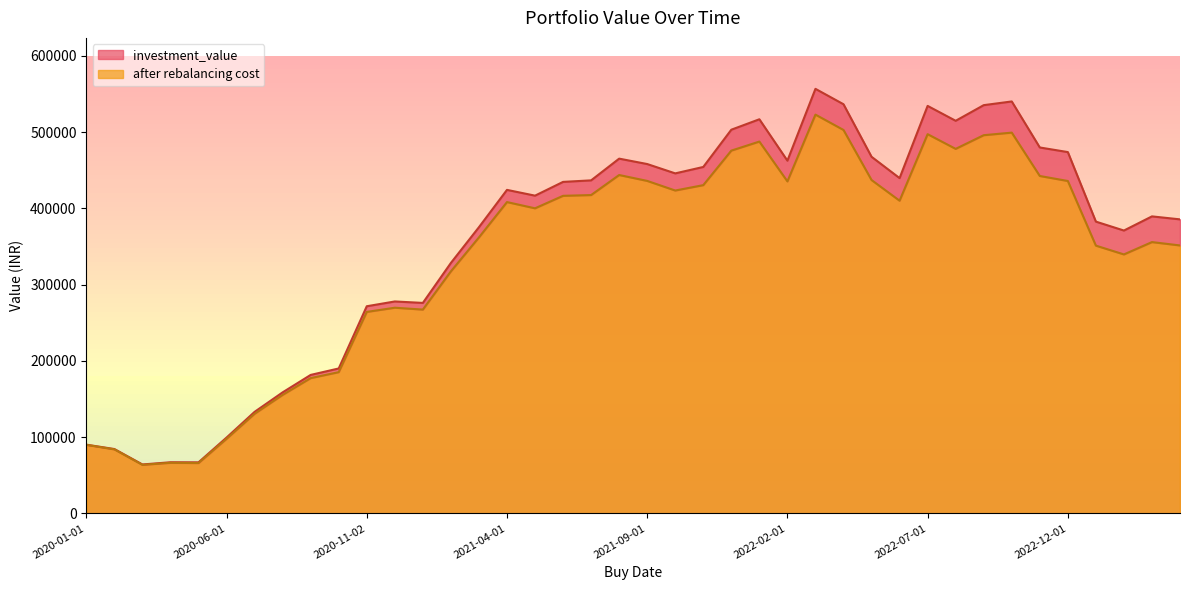

List the labels in order of after rebalancing cost value, smallest first.

2020-03-02, 2020-05-04, 2020-04-01, 2020-02-03, 2020-01-01, 2020-06-01, 2020-07-01, 2020-08-03, 2020-09-01, 2020-10-01, 2020-11-02, 2021-01-01, 2020-12-01, 2021-02-01, 2023-02-01, 2023-01-02, 2023-04-03, 2023-03-01, 2021-03-01, 2021-05-03, 2021-04-01, 2022-06-01, 2021-06-01, 2021-07-01, 2021-10-01, 2021-11-01, 2022-02-01, 2022-12-01, 2021-09-01, 2022-05-02, 2022-11-01, 2021-08-02, 2021-12-01, 2022-08-01, 2022-01-03, 2022-09-01, 2022-07-01, 2022-10-03, 2022-04-01, 2022-03-02